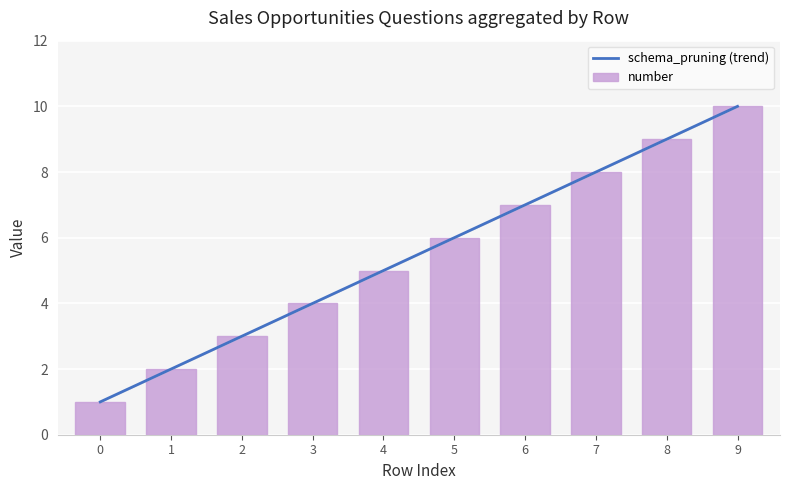

Which has a higher value, 7 or 8?

8